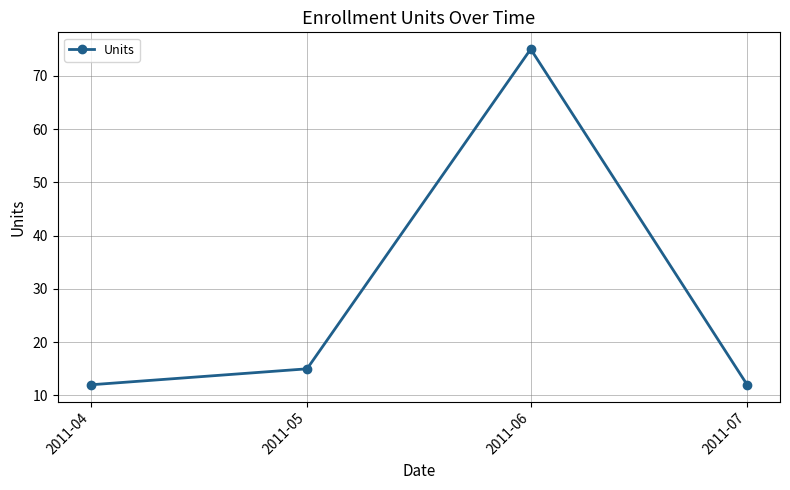

Reading left to right, list all the values displayed in this chart.

12	15	75	12